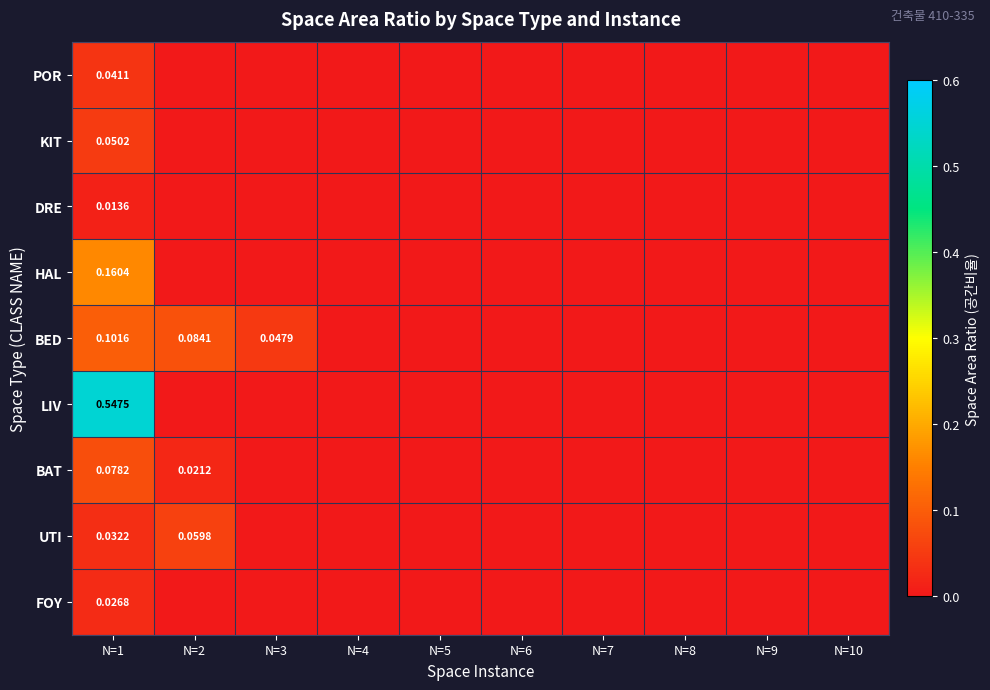

Which category has the lowest value across all series?

N=2